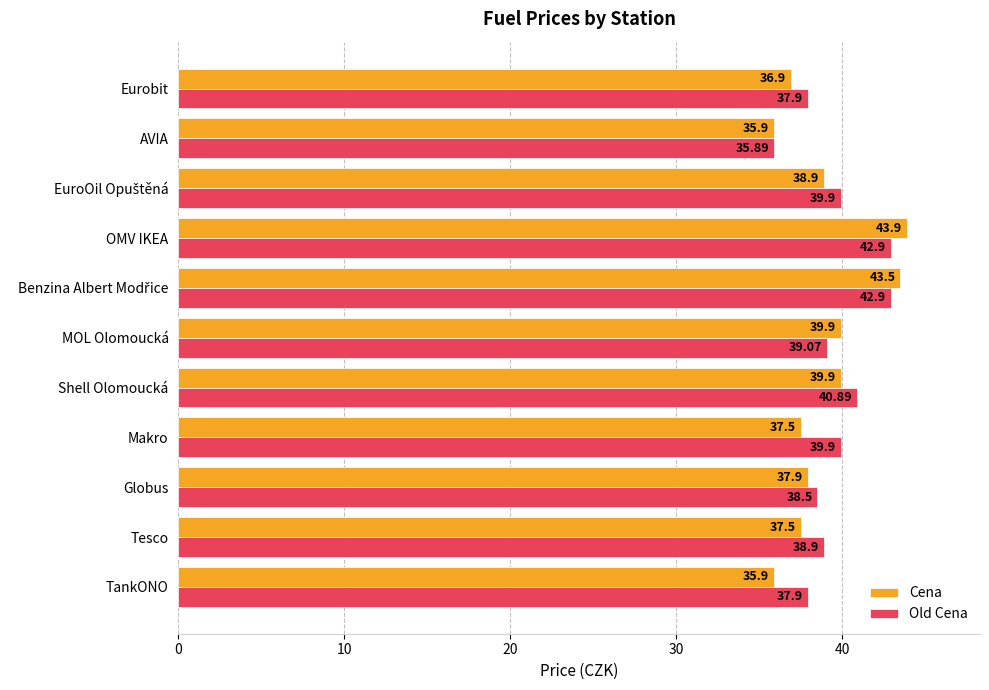

Rank the series by their average value, from lowest to highest.

Cena, Old Cena